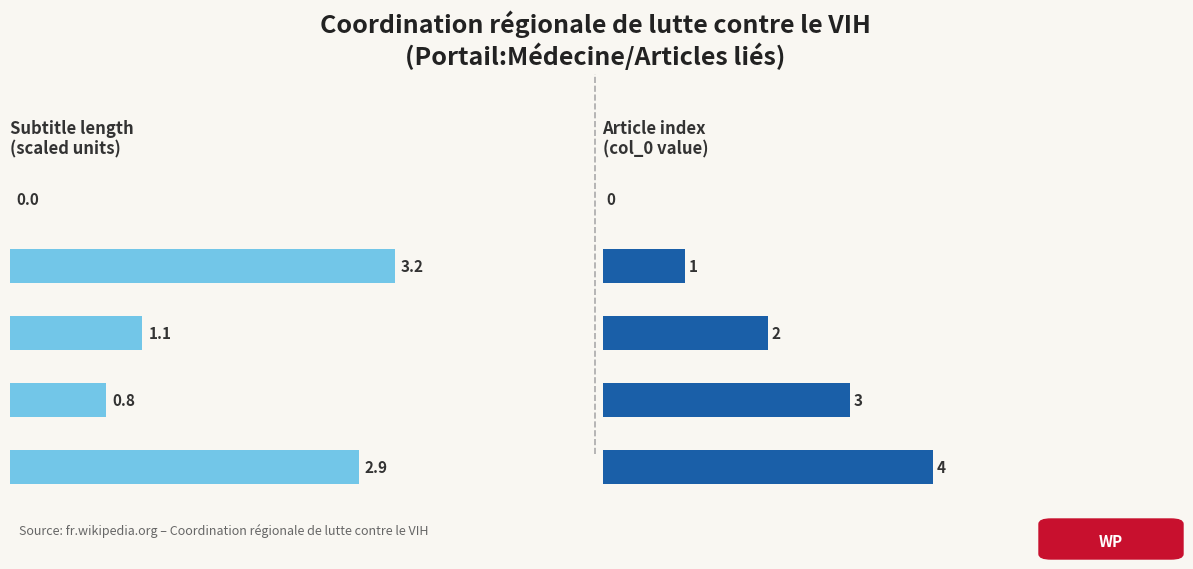

The Subtitle length (scaled) series shows 3.2 at Législation relative aux COREVIH. True or false?

True